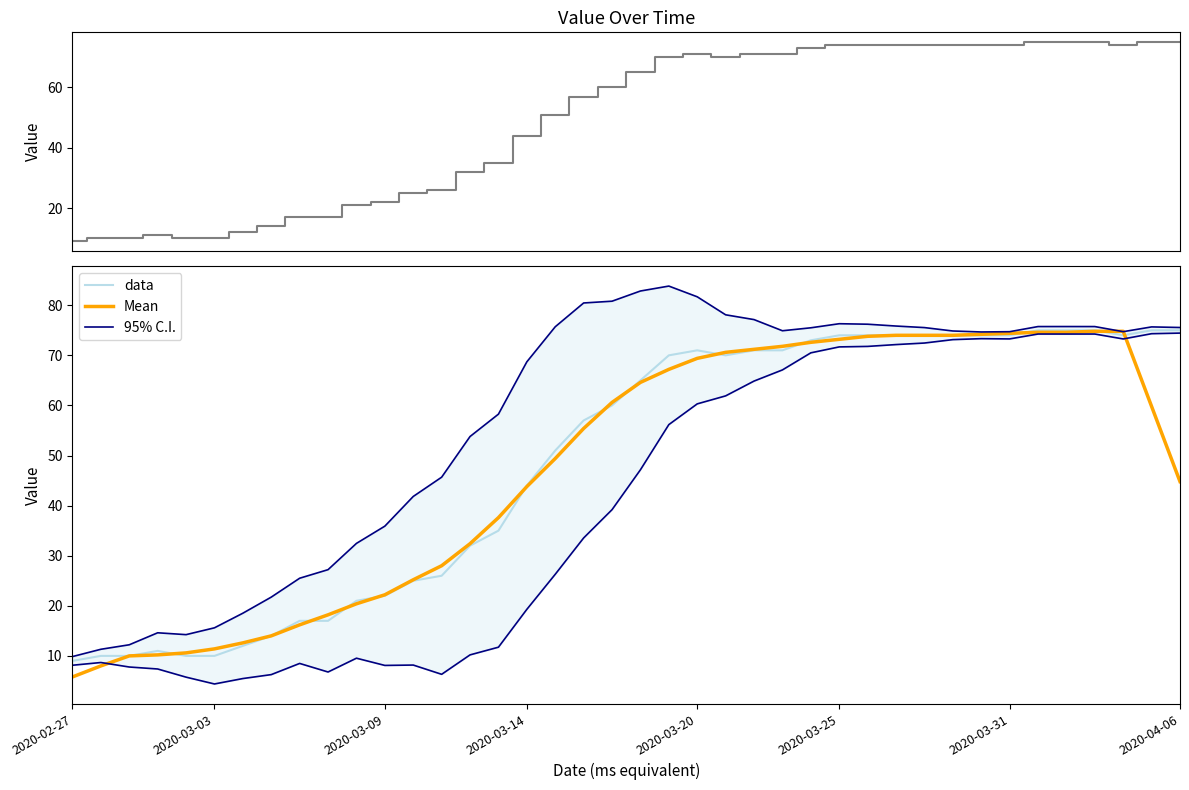

How many interior local peaks does the data series have?

2